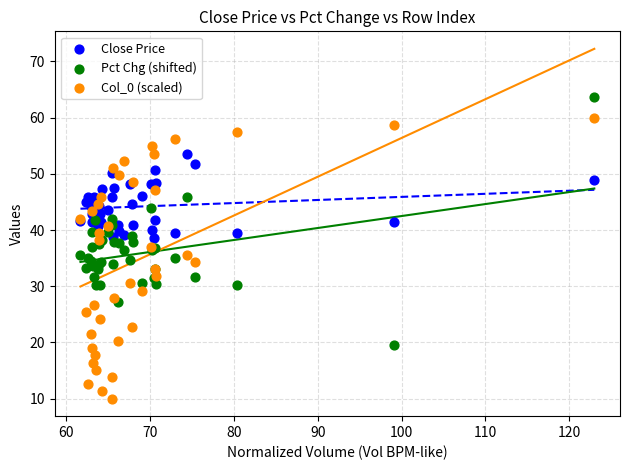

What are all the series names shown in the legend?

Close Price, Pct Chg (shifted), Col_0 (scaled)